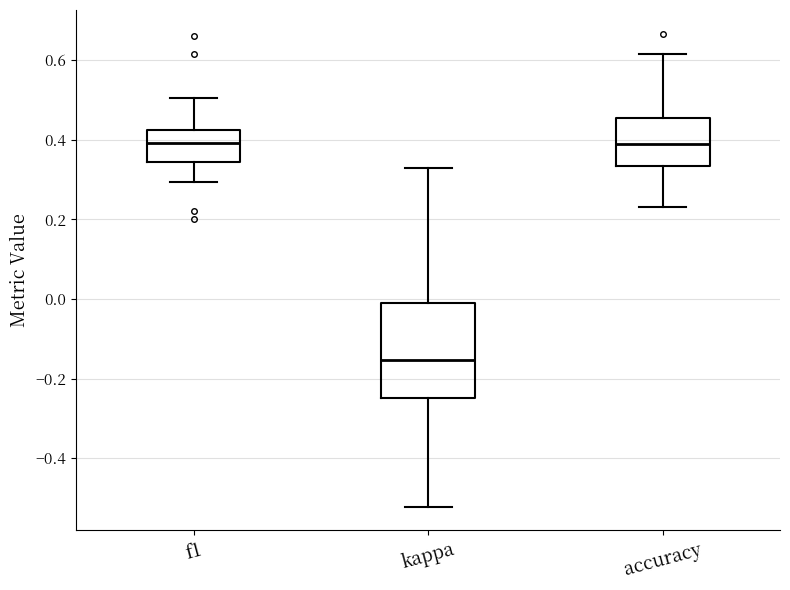

Where is the upper edge of the box for accuracy on the y-axis? The values are not printed on the chart, so give them approximately, as read against the axis.

0.46